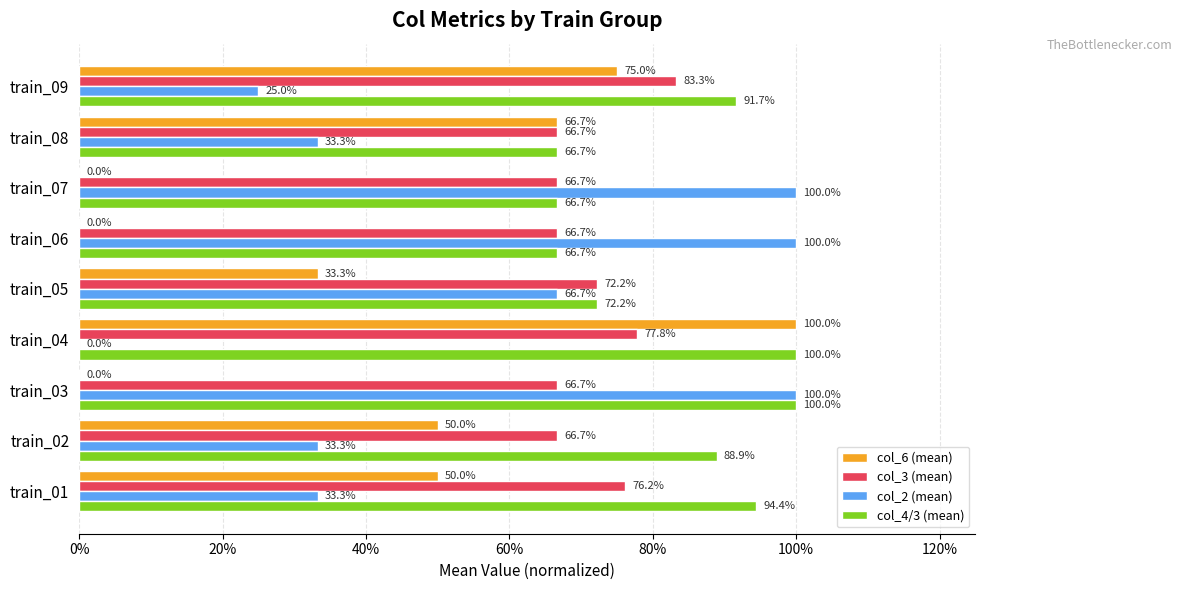

Reading left to right, list all the values displayed in this chart.

col_6 (mean): 0.5	0.5	0.0	1.0	0.3	0.0	0.0	0.7	0.8
col_3 (mean): 0.8	0.7	0.7	0.8	0.7	0.7	0.7	0.7	0.8
col_2 (mean): 0.3	0.3	1.0	0.0	0.7	1.0	1.0	0.3	0.2
col_4/3 (mean): 0.9	0.9	1.0	1.0	0.7	0.7	0.7	0.7	0.9